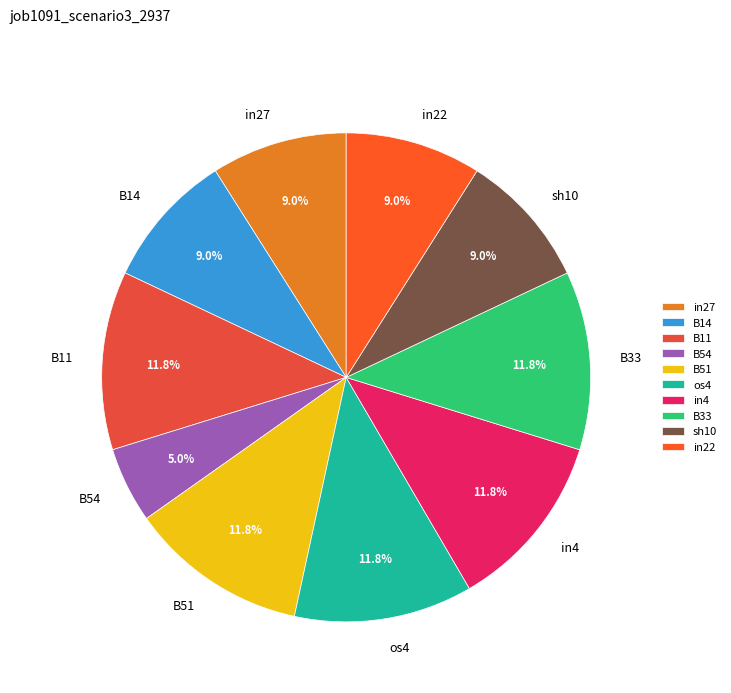

Between os4 and B14, which is larger?

os4